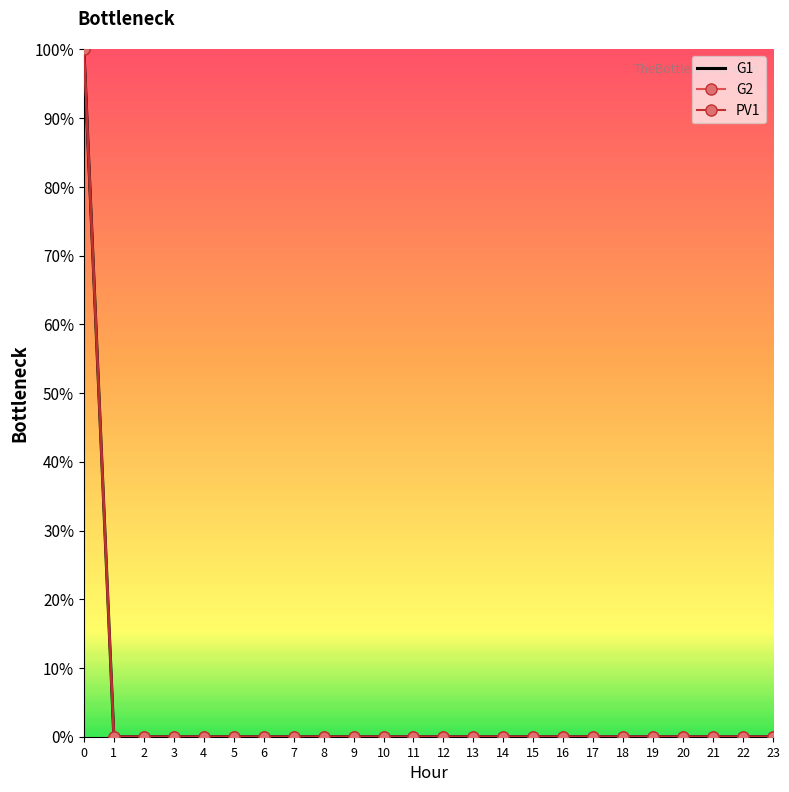

The G2 series shows 1 at 22. True or false?

False